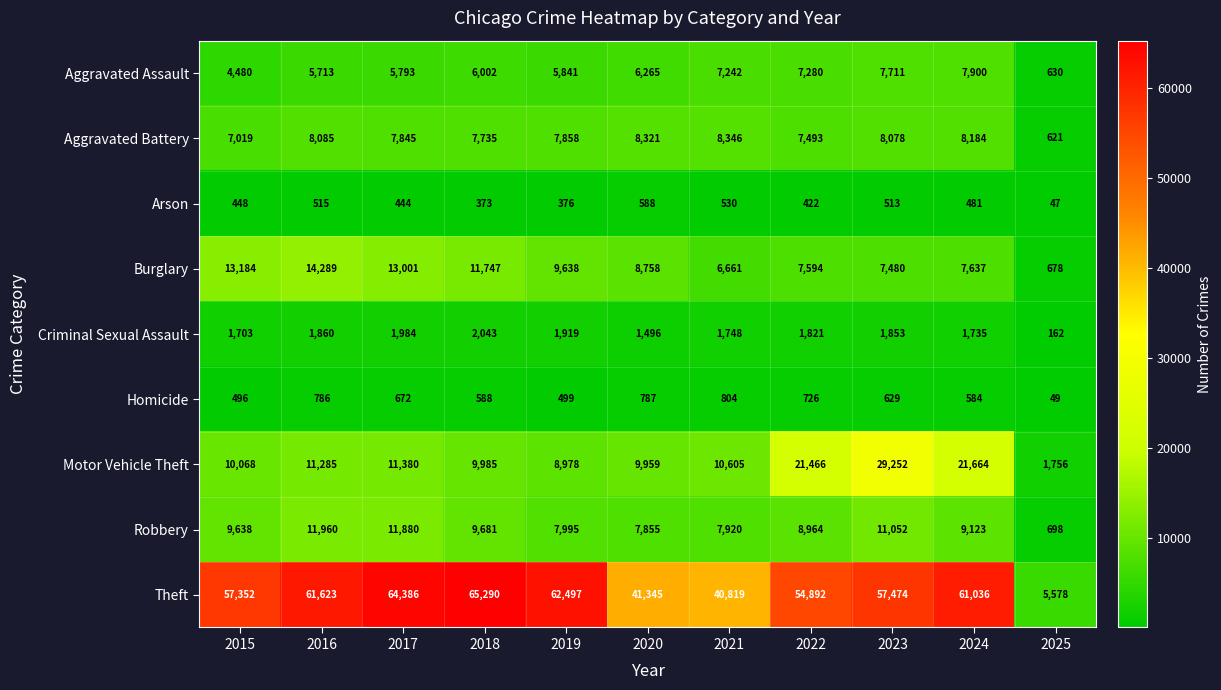

Which series has the largest range (max minus min)?

Theft